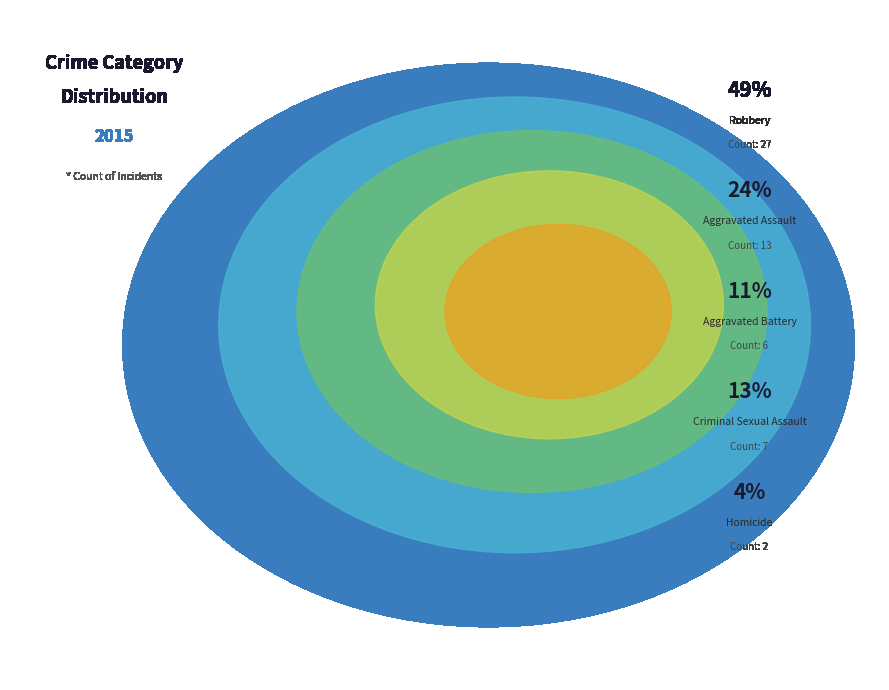

To the nearest percent, what is the difference between the largest and smallest slice percentages?

45%